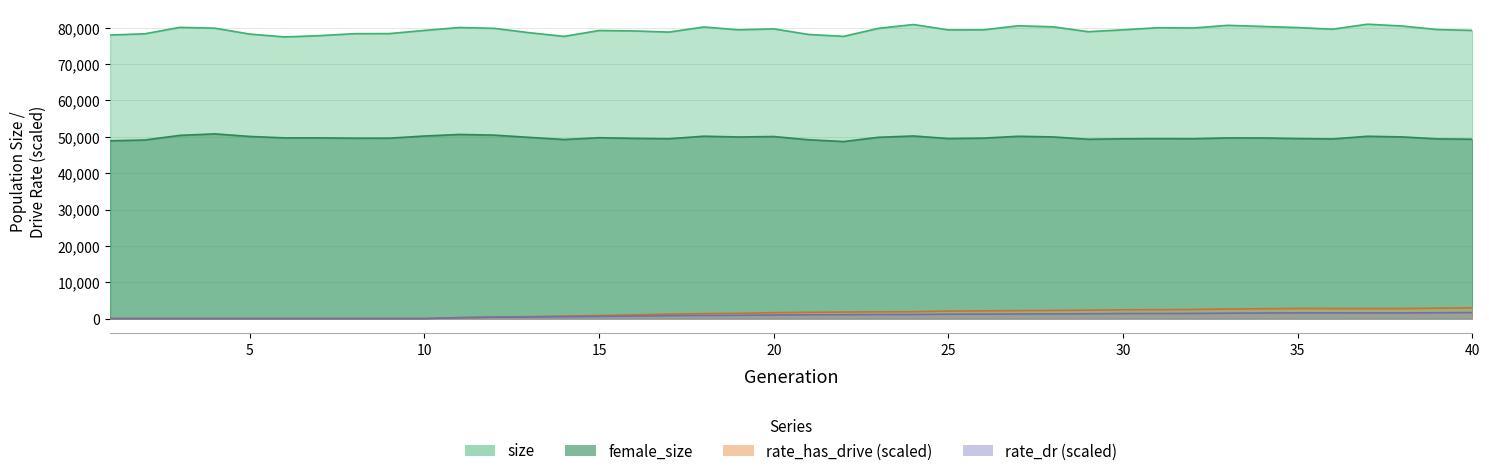

How many positive values does the rate_dr series have?

30